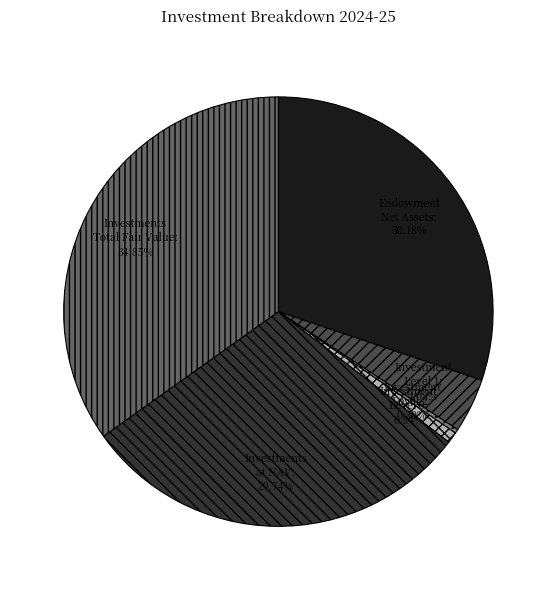

Is there any slice that represents more than half of the pie?

No